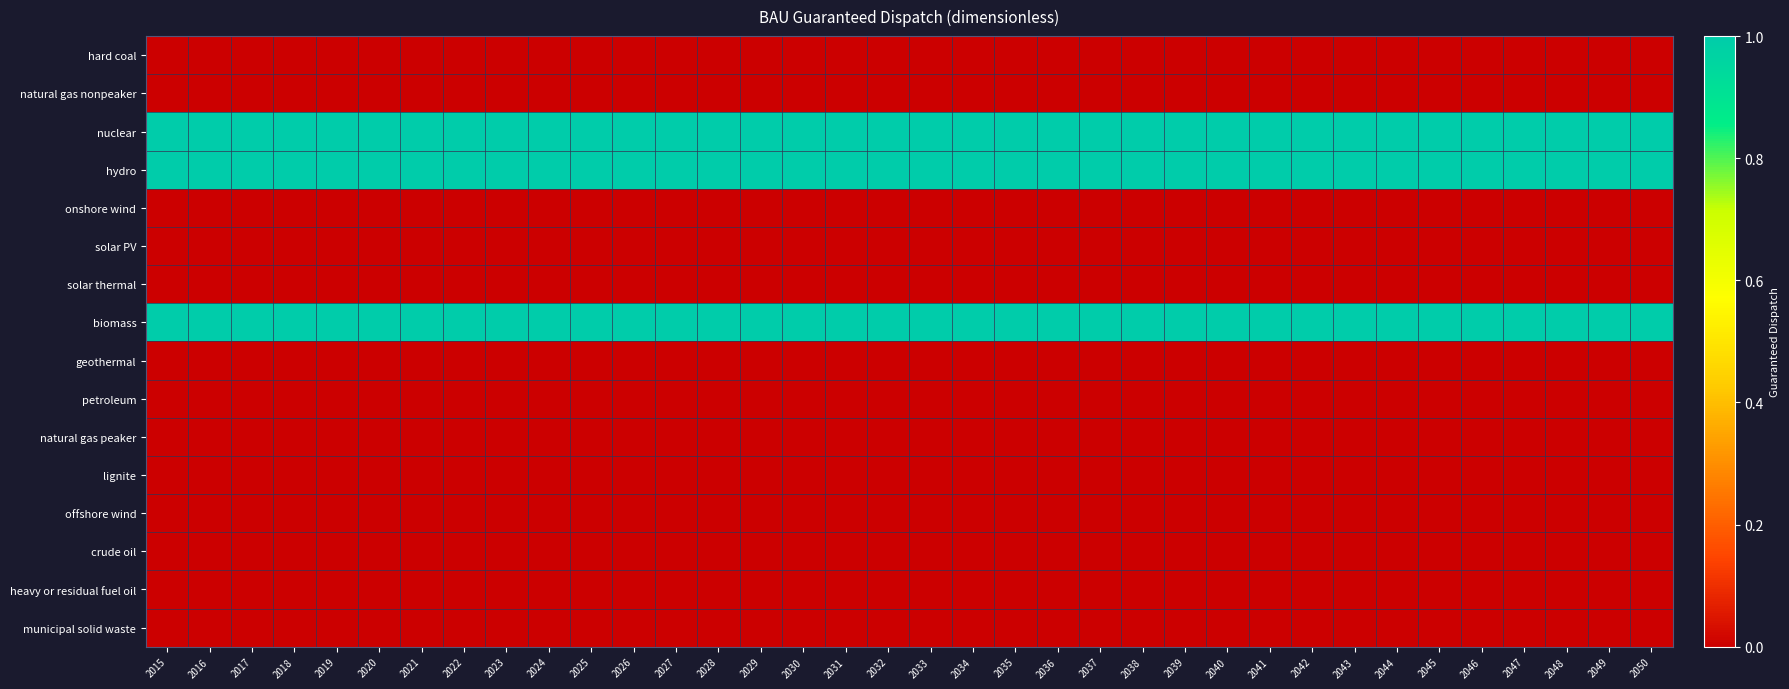

What is the total value across all series at 2048?

3